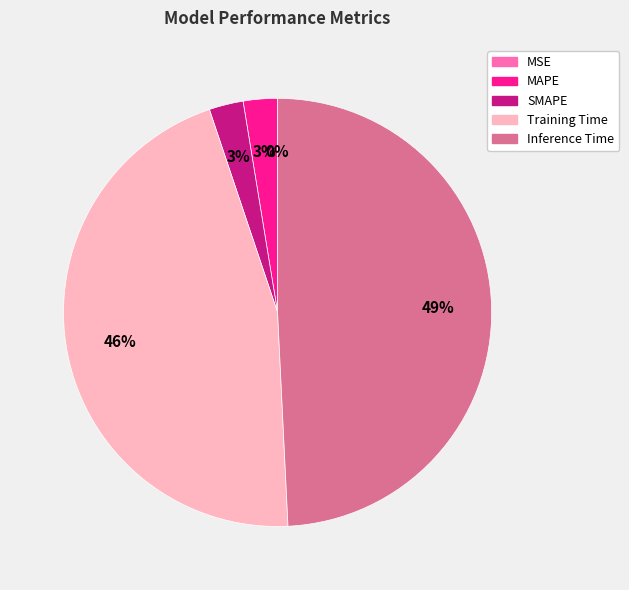

Does MSE represent more than half of the total?

No